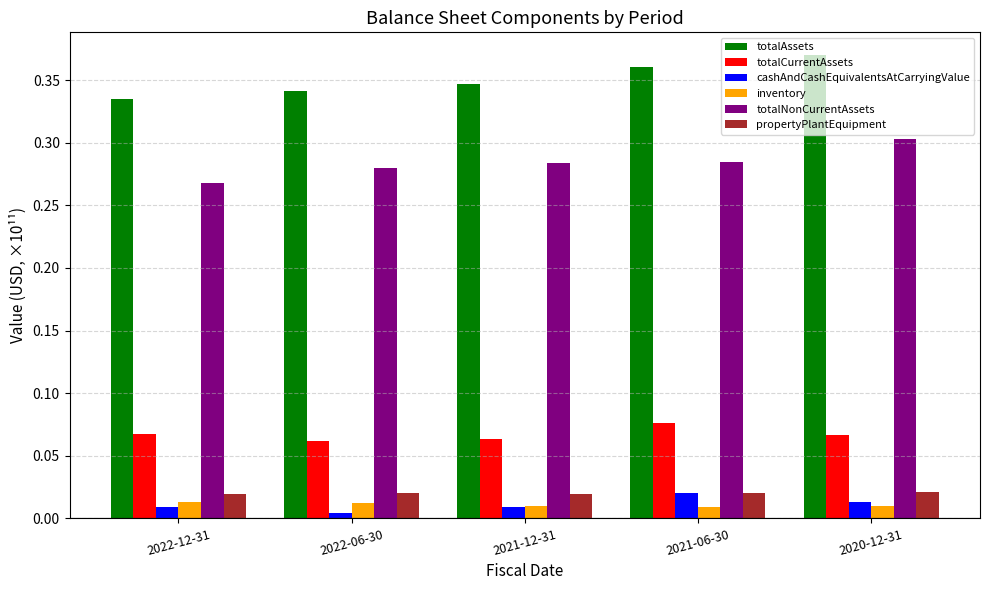

True or false: totalNonCurrentAssets has a value of 0.3 at 2020-12-31.

True